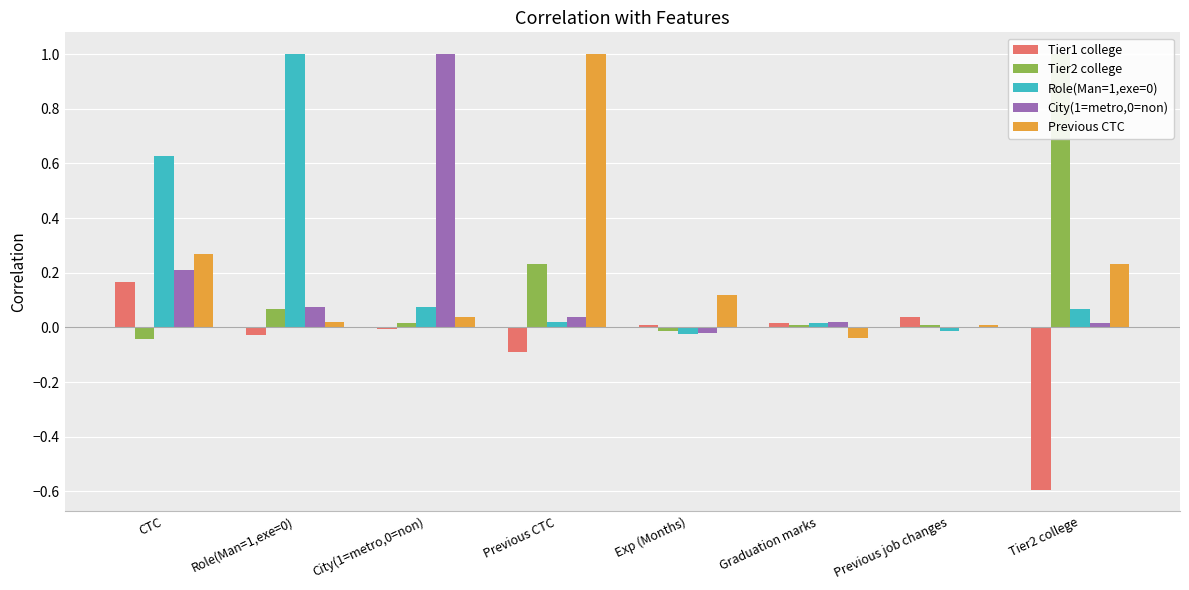

Rank the series at Exp (Months) from lowest to highest value.

Role(Man=1,exe=0), City(1=metro,0=non), Tier2 college, Tier1 college, Previous CTC